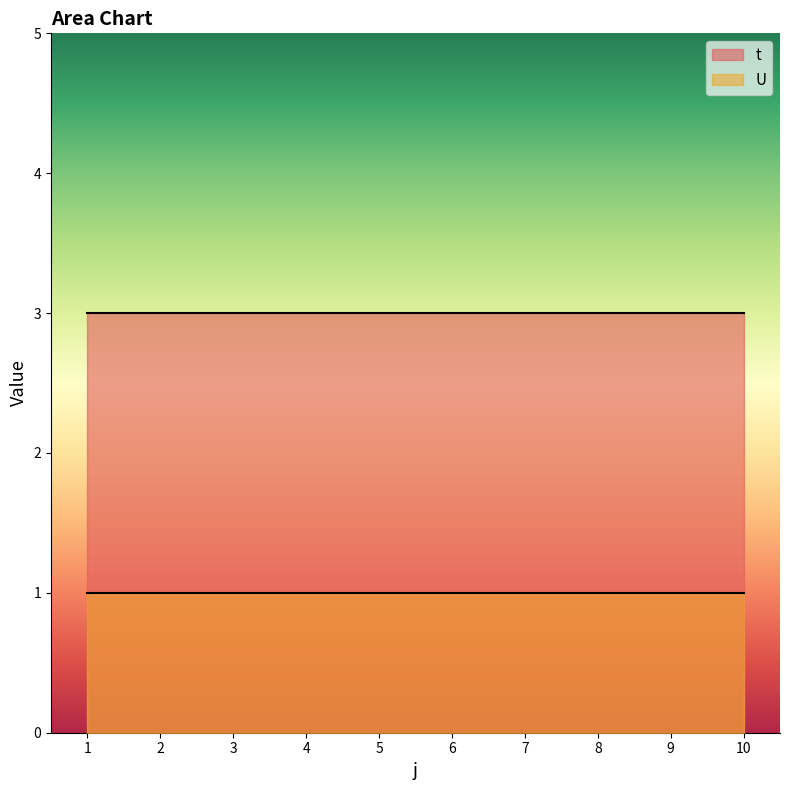

Reading left to right, extract all data points from this chart.

t: 1=3	2=3	3=3	4=3	5=3	6=3	7=3	8=3	9=3	10=3
U: 1=1	2=1	3=1	4=1	5=1	6=1	7=1	8=1	9=1	10=1